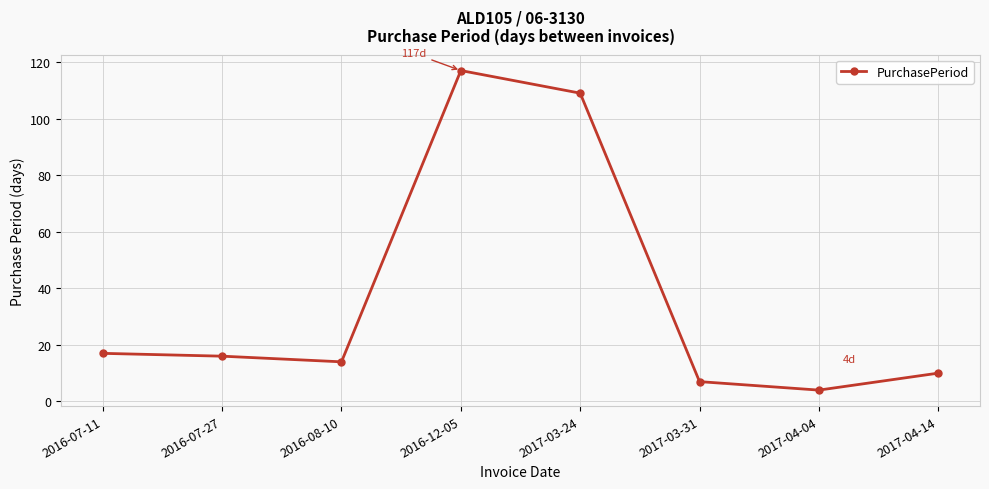

What is the greatest value displayed?

117